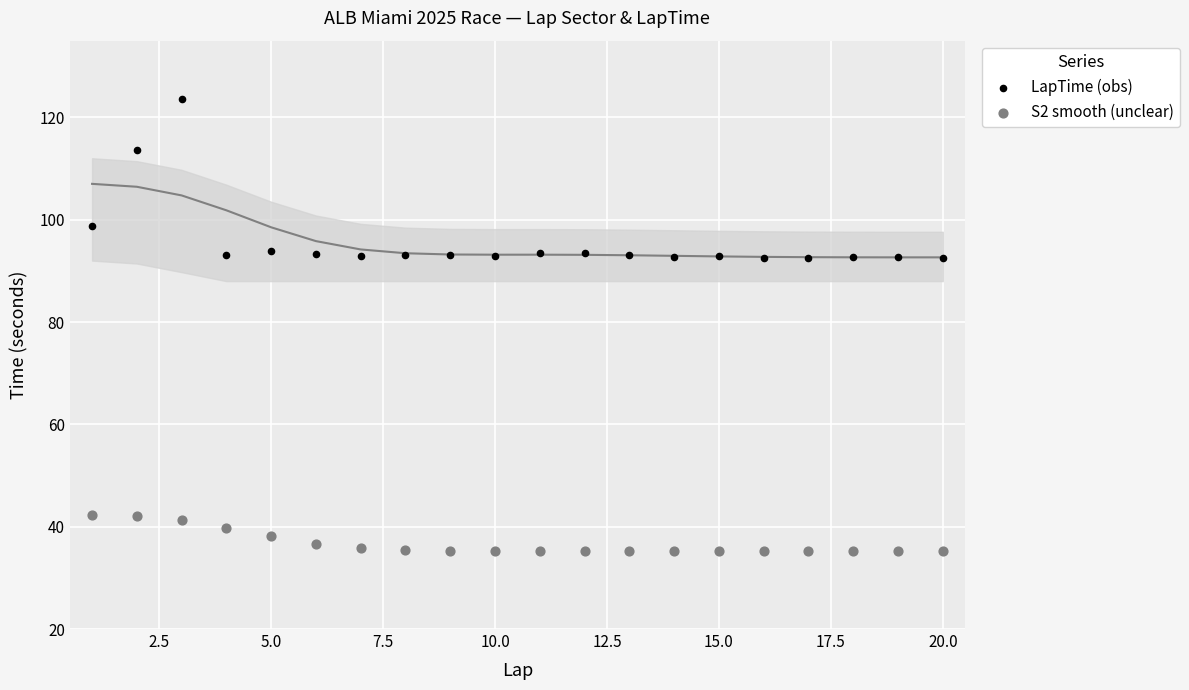

Which series has the widest spread of Y values?

LapTime (obs)